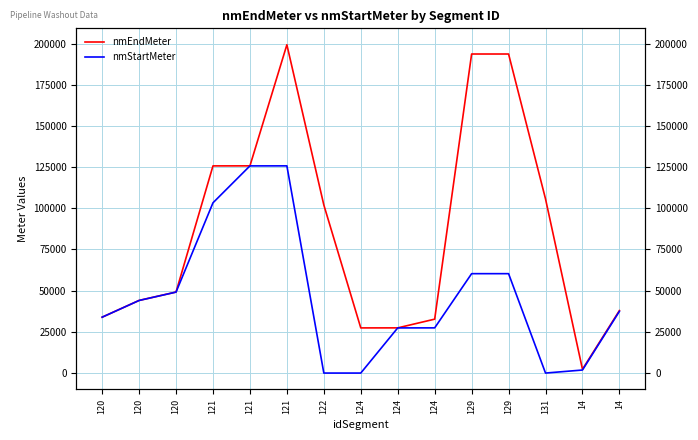

At which category is the sum across all series the highest?

121